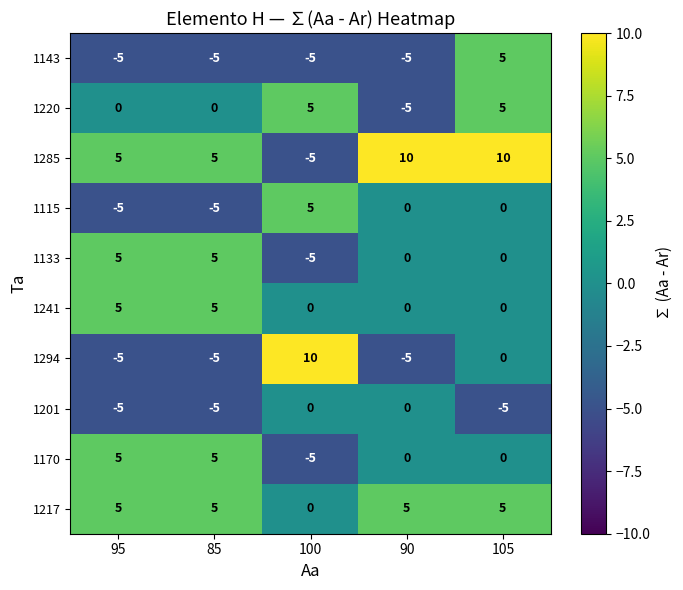

How many distinct data groups are displayed?

10